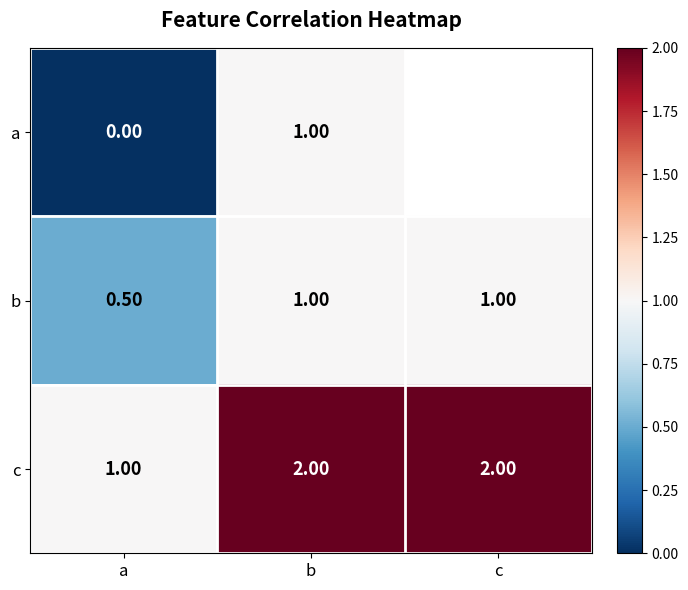

Which category has the lowest value in the c series?

a